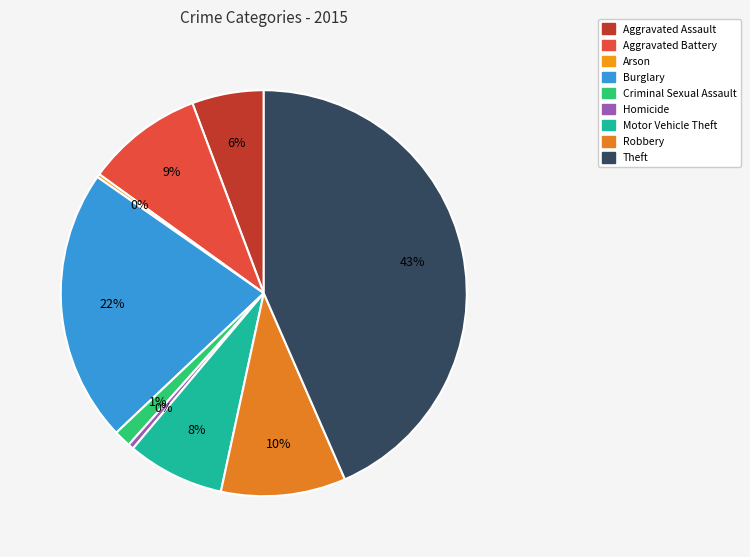

Approximately how many times larger is the value at Robbery compared to Homicide?

22.5